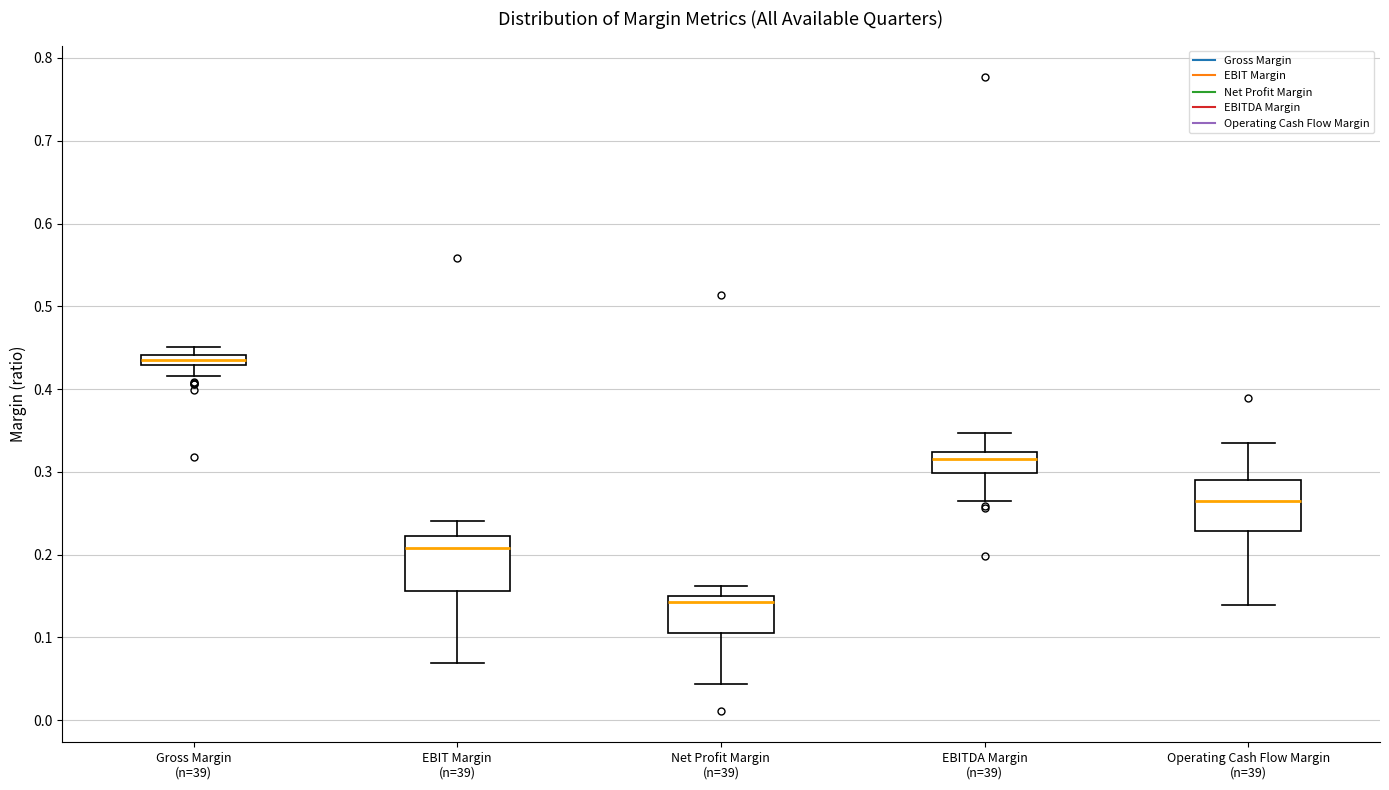

Where is the lower edge of the box for Net Profit Margin (n=39) on the y-axis? The values are not printed on the chart, so give them approximately, as read against the axis.

0.11